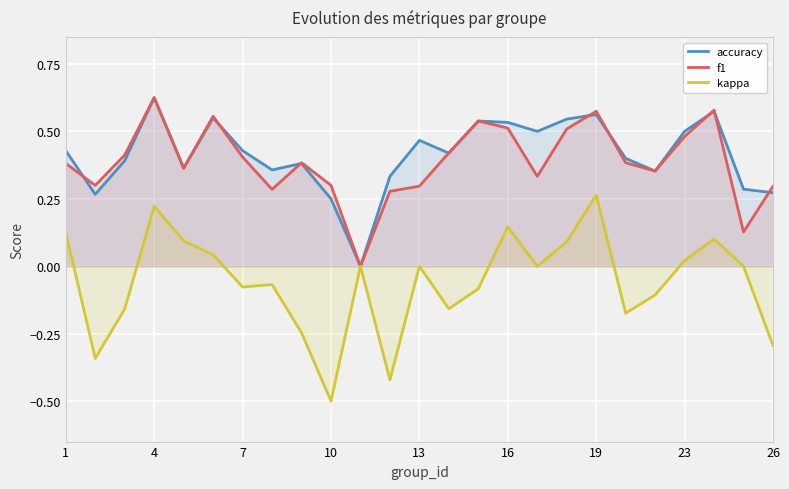

Which series has the largest range (max minus min)?

kappa